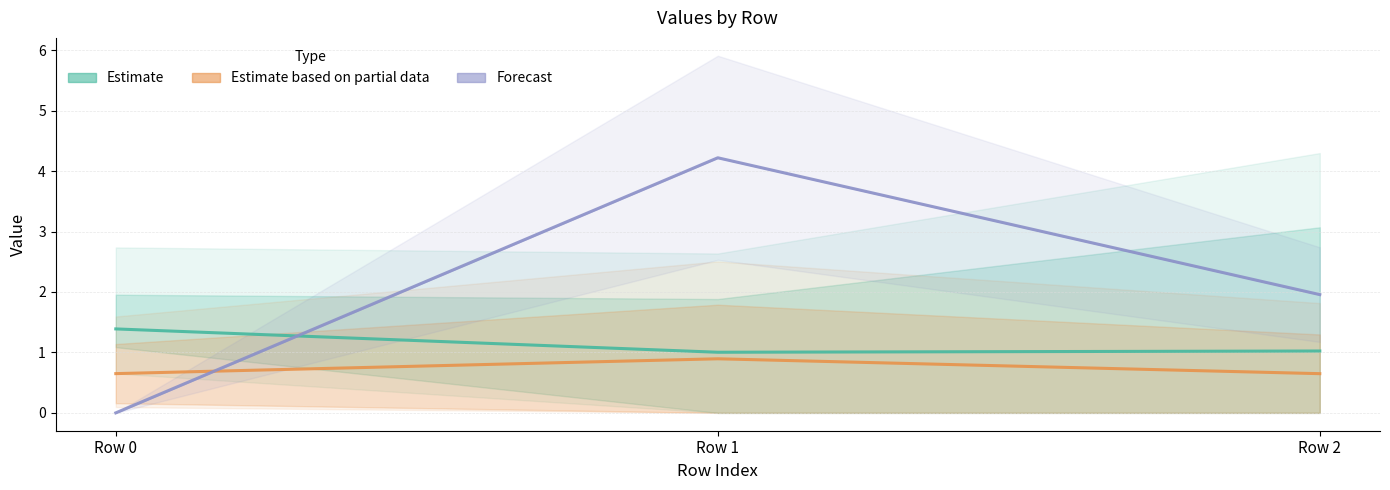

Reading right to left, list all the values displayed in this chart.

Estimate: Row 2=1.0	Row 1=1.0	Row 0=1.4
Estimate based on partial data: Row 2=0.6	Row 1=0.9	Row 0=0.6
Forecast: Row 2=2.0	Row 1=4.2	Row 0=0.0